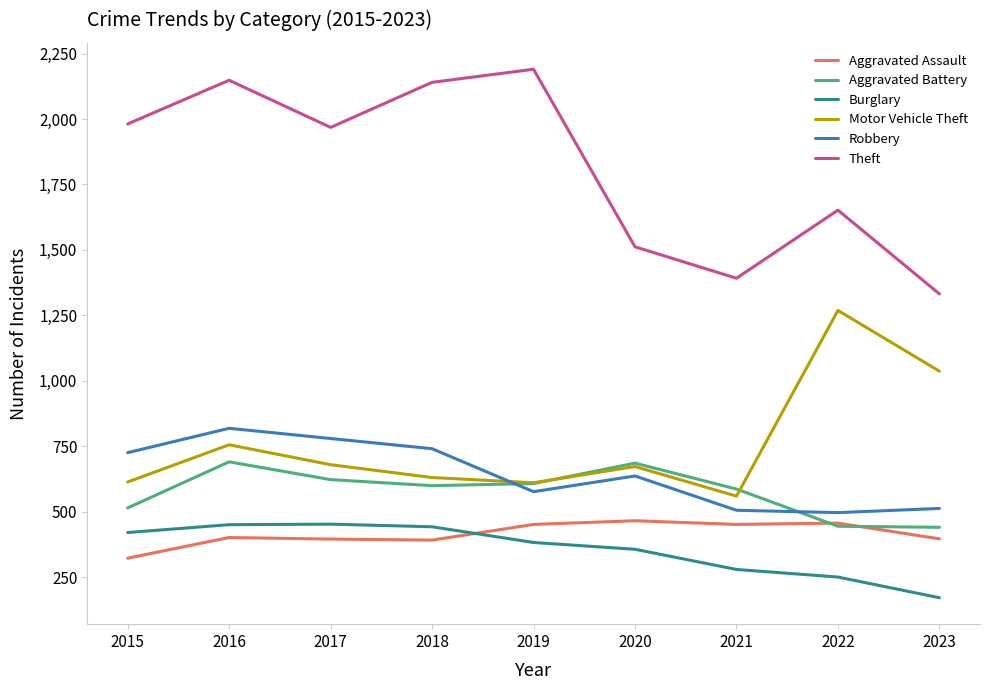

True or false: Aggravated Battery and Burglary cross at least once.

False